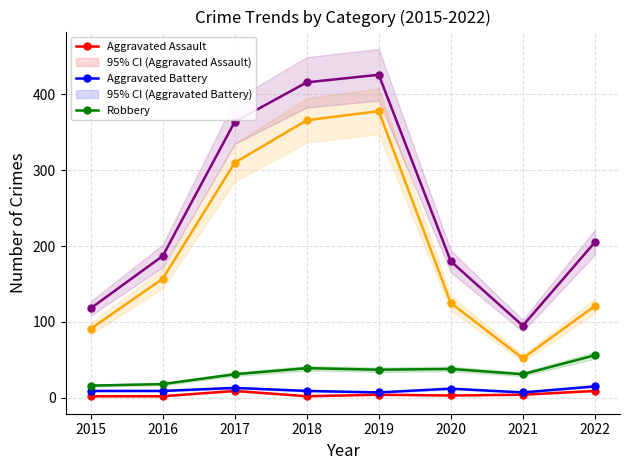

Is the value of Robbery at 2019 greater than the value of Total at 2020?

No